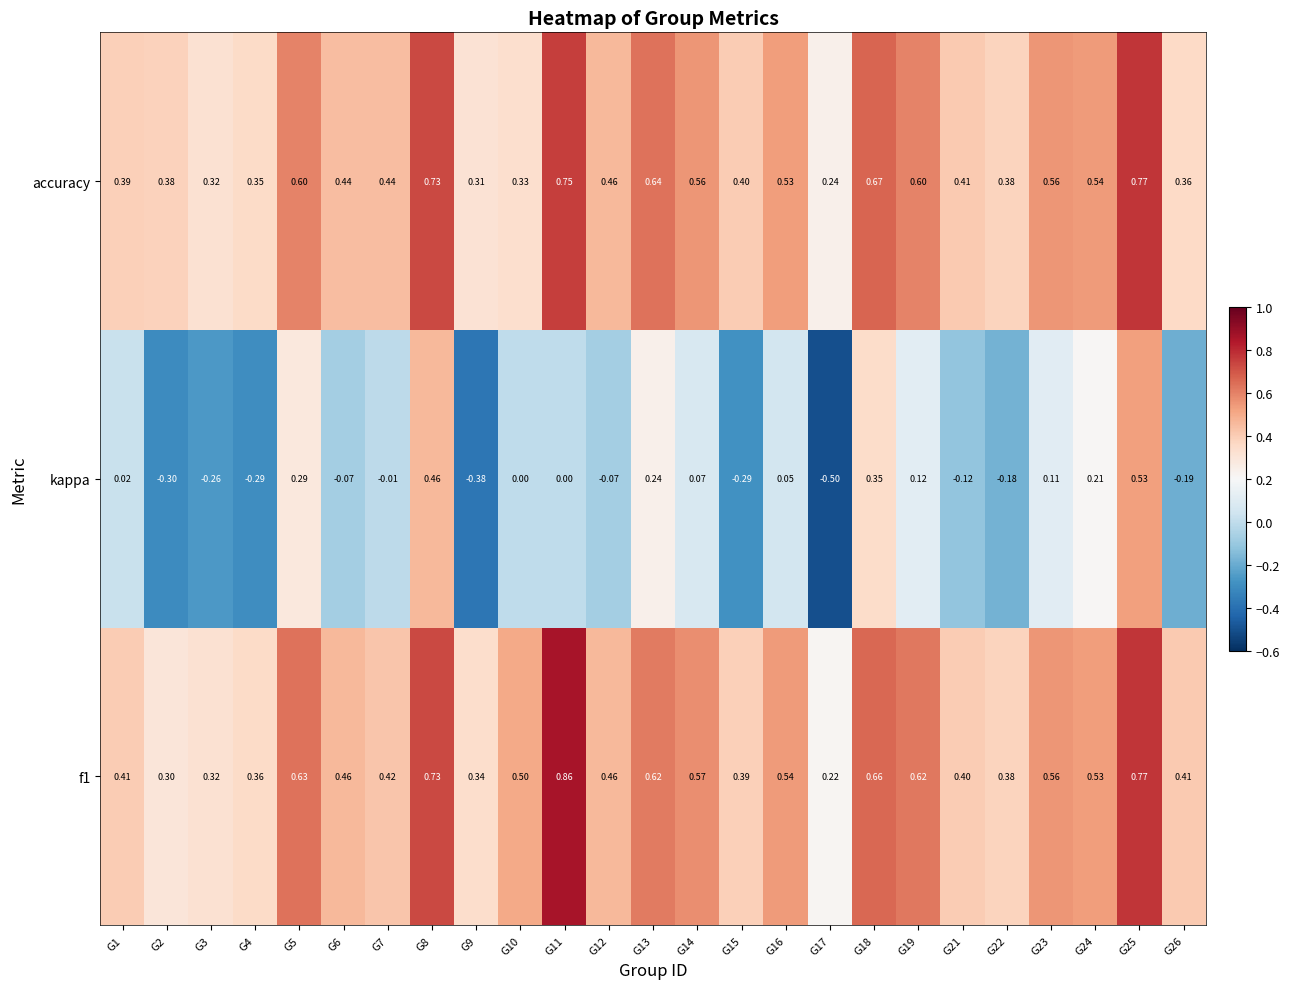

Which series has the widest spread of values?

kappa